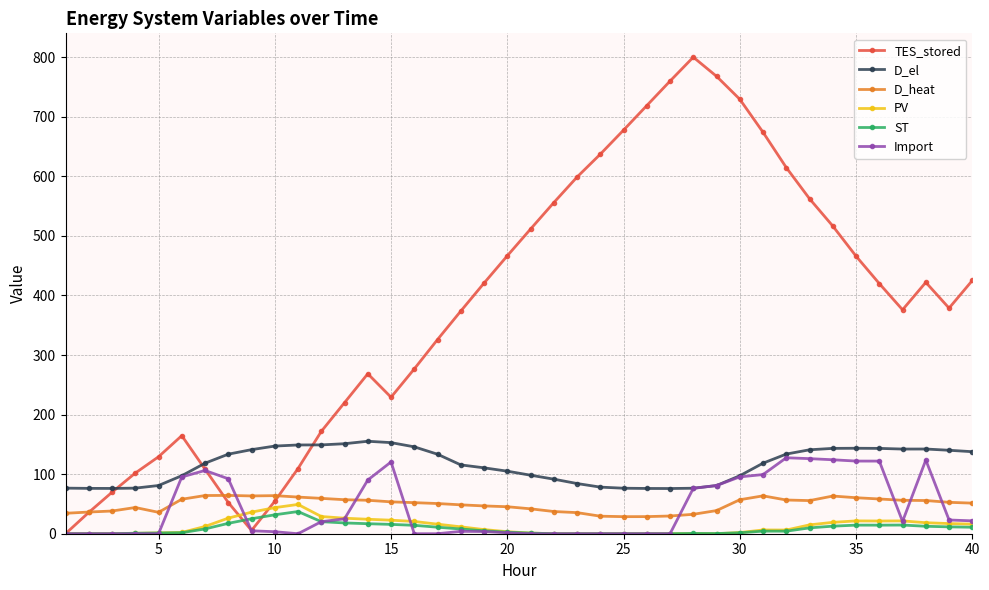

What is the sum of all D_el values?

4611.8